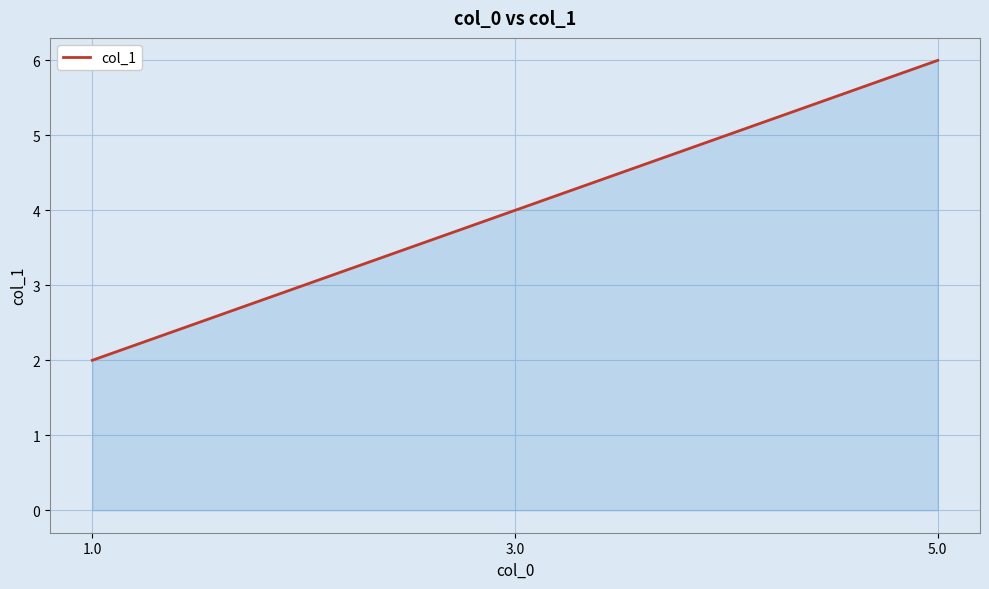

Does the chart have visible grid lines?

Yes